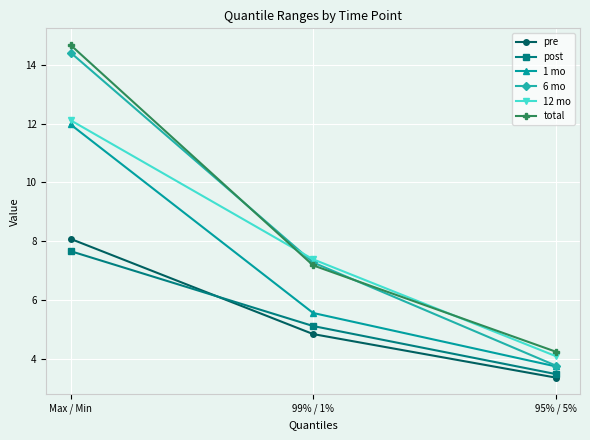

At which label is 1 mo closest to 7?

99% / 1%